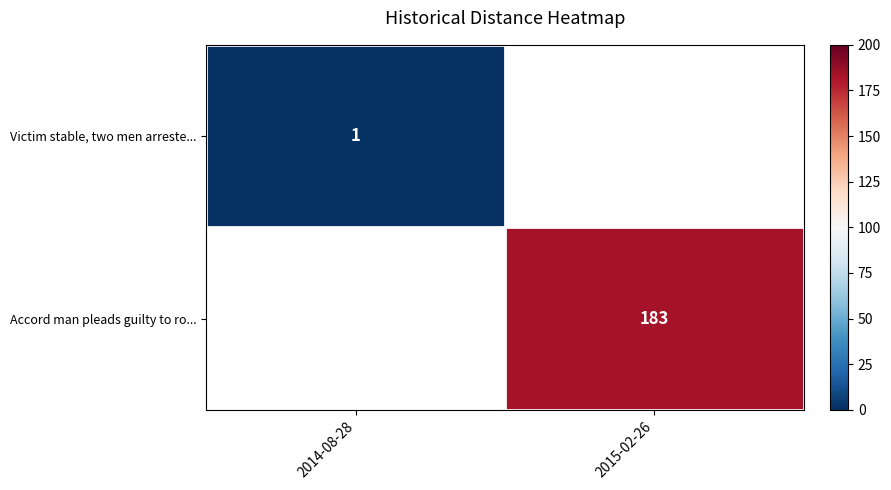

How many categories are shown in the chart?

2